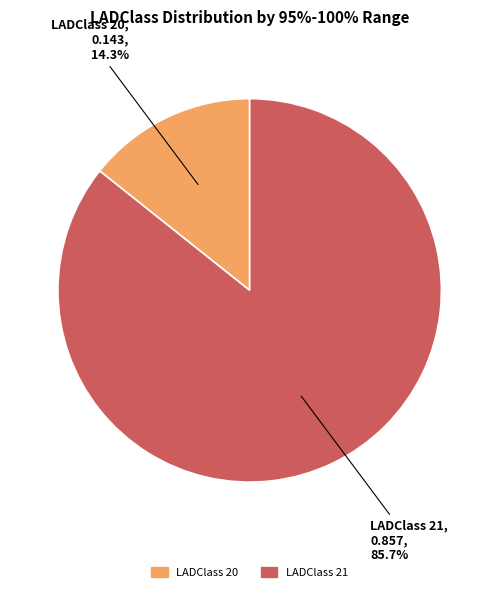

Is there any slice that represents more than half of the pie?

Yes